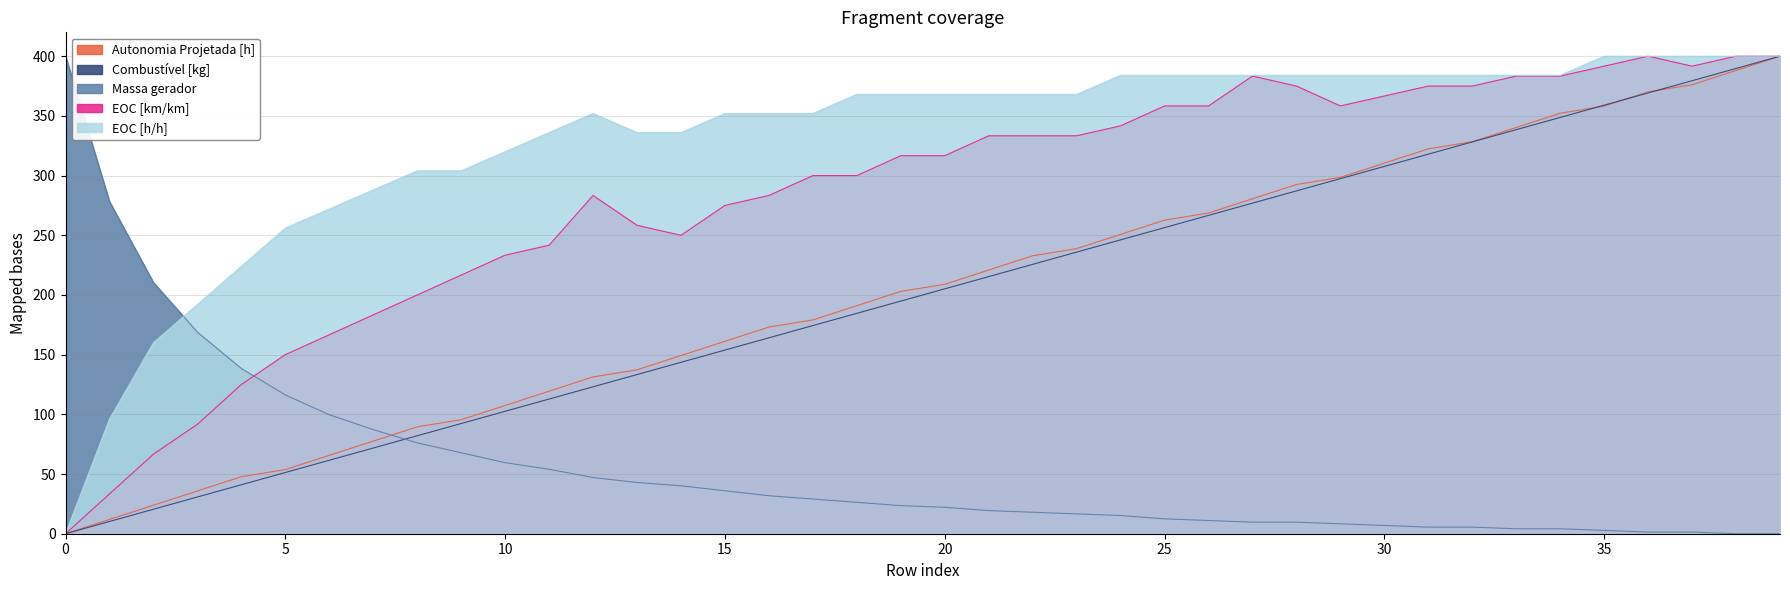

Which series has the largest range (max minus min)?

Autonomia Projetada [h]